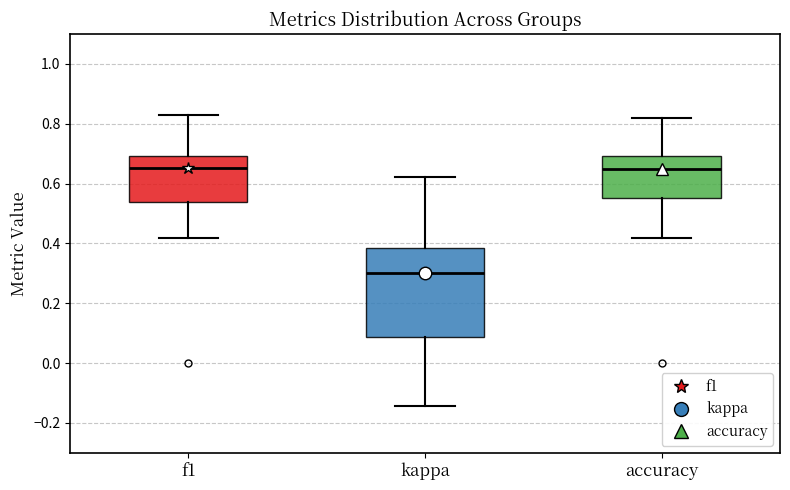

Reading left to right, read every box against the y-axis: the position of its median line, the range the box covers, and the ends of its whiskers. The values are not printed on the chart, so give them approximately, as read against the axis.

f1: median 0.66, box 0.54 to 0.70, whiskers 0.42 to 0.82
kappa: median 0.30, box 0.08 to 0.38, whiskers -0.14 to 0.62
accuracy: median 0.66, box 0.56 to 0.70, whiskers 0.42 to 0.82